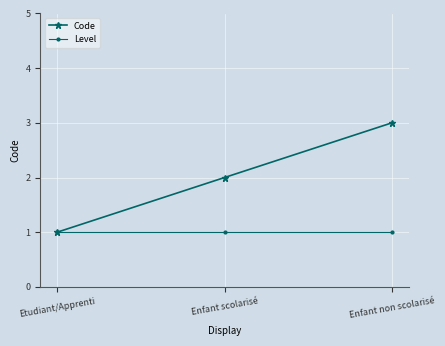

Is this an area chart (filled region under the line)?

No